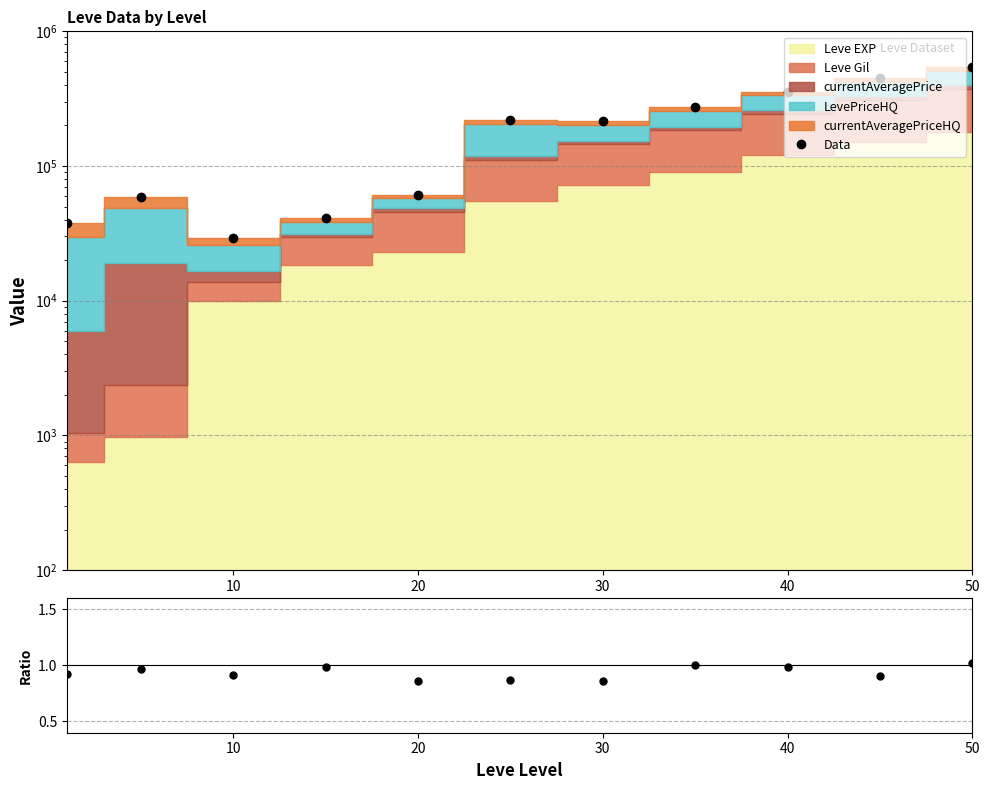

True or false: Data/Ref and Data intersect in this chart.

False